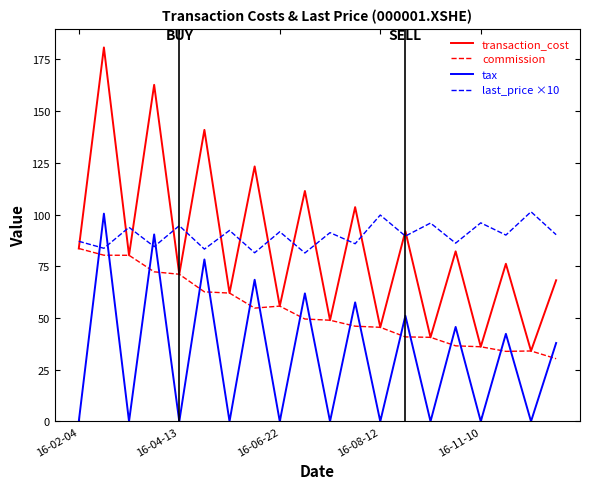

True or false: tax and transaction_cost intersect in this chart.

False